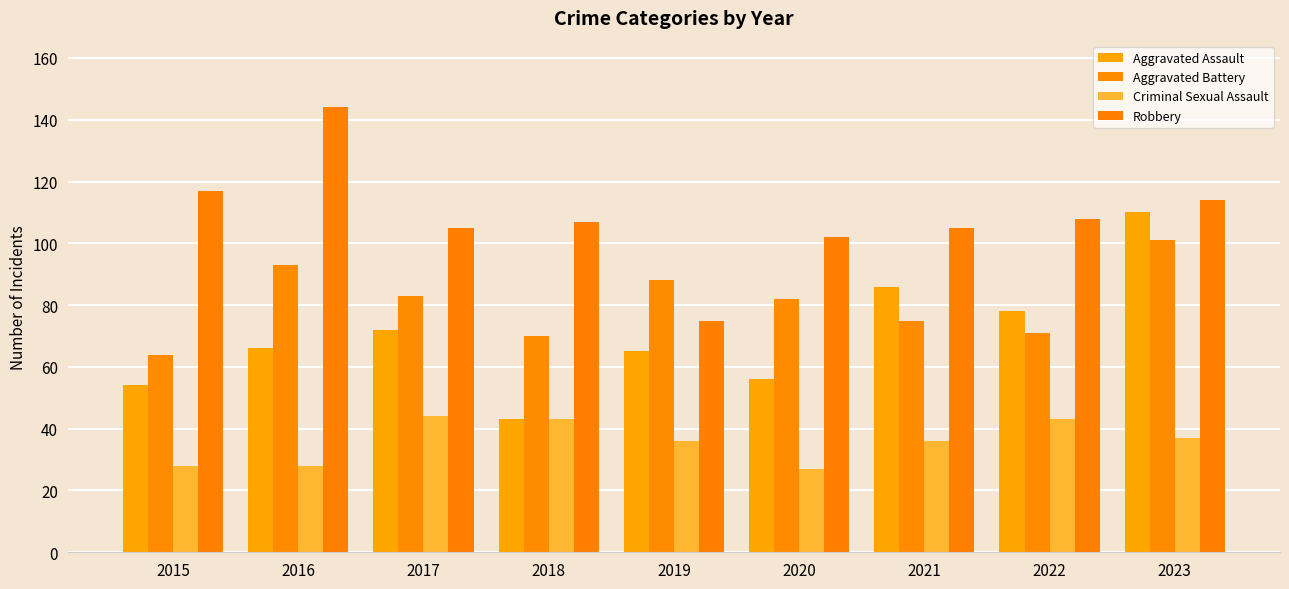

Reading left to right, what are all the values shown in this chart?

Aggravated Assault: 54	66	72	43	65	56	86	78	110
Aggravated Battery: 64	93	83	70	88	82	75	71	101
Criminal Sexual Assault: 28	28	44	43	36	27	36	43	37
Robbery: 117	144	105	107	75	102	105	108	114